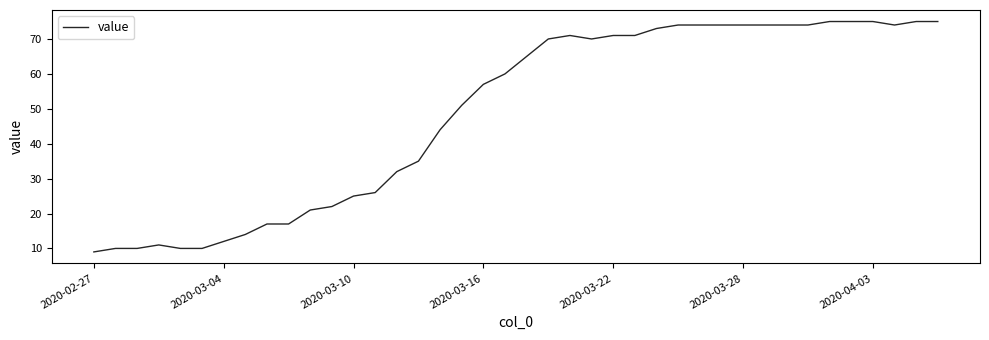

What is the smallest value displayed?

9